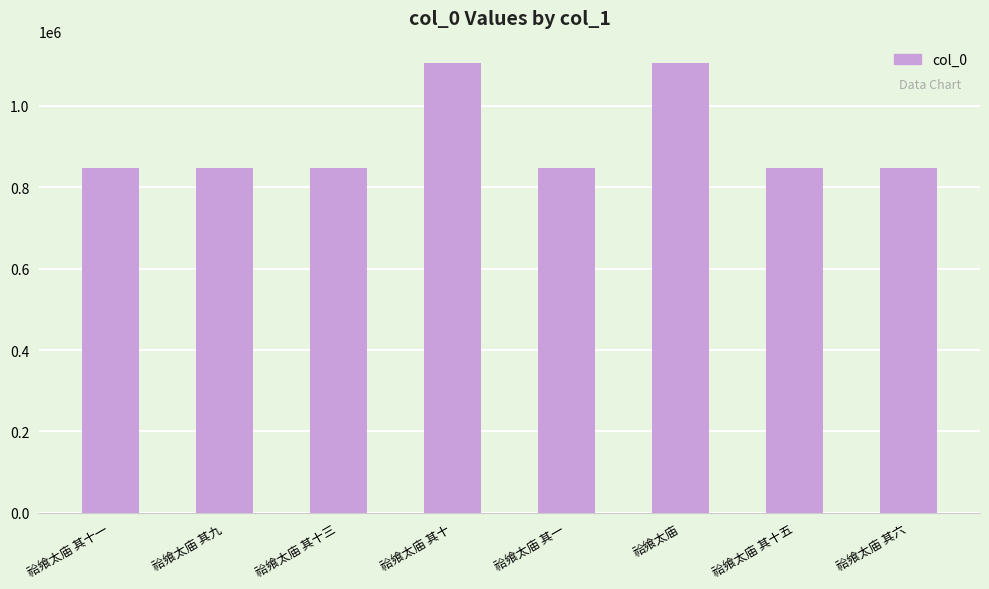

What is the difference between the maximum and second lowest values?

256804